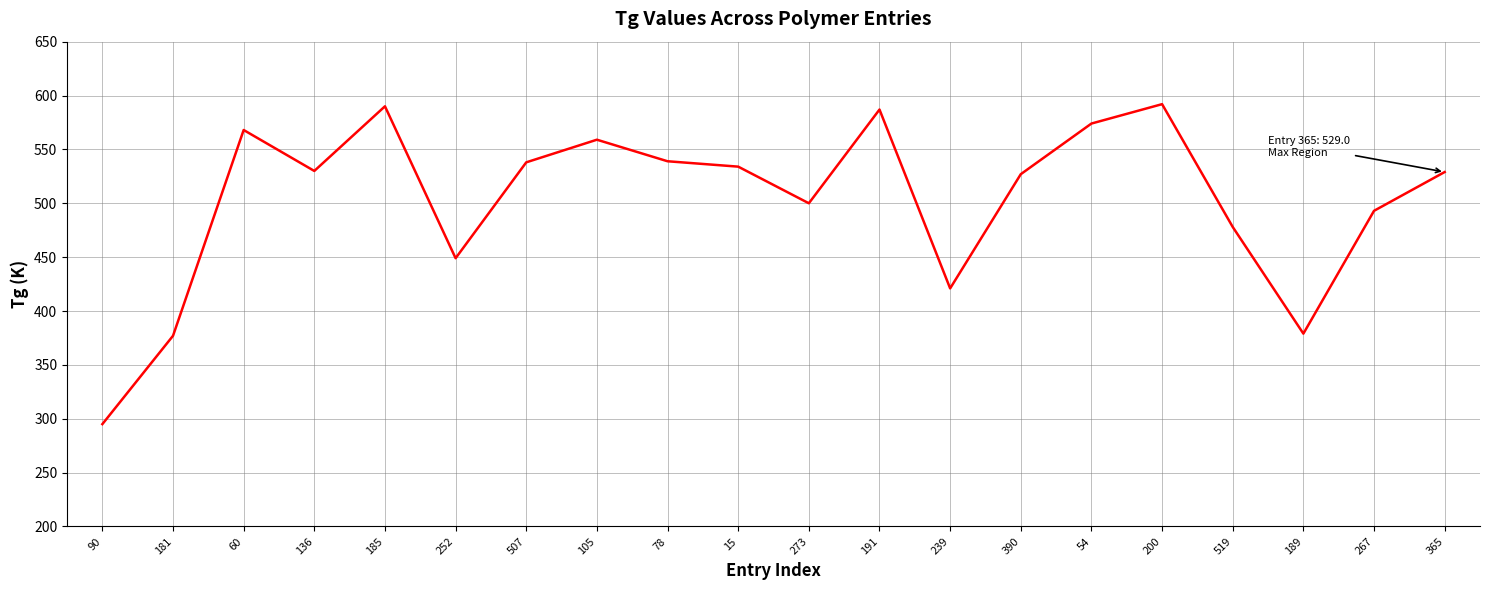

What position from the right is 15?

11